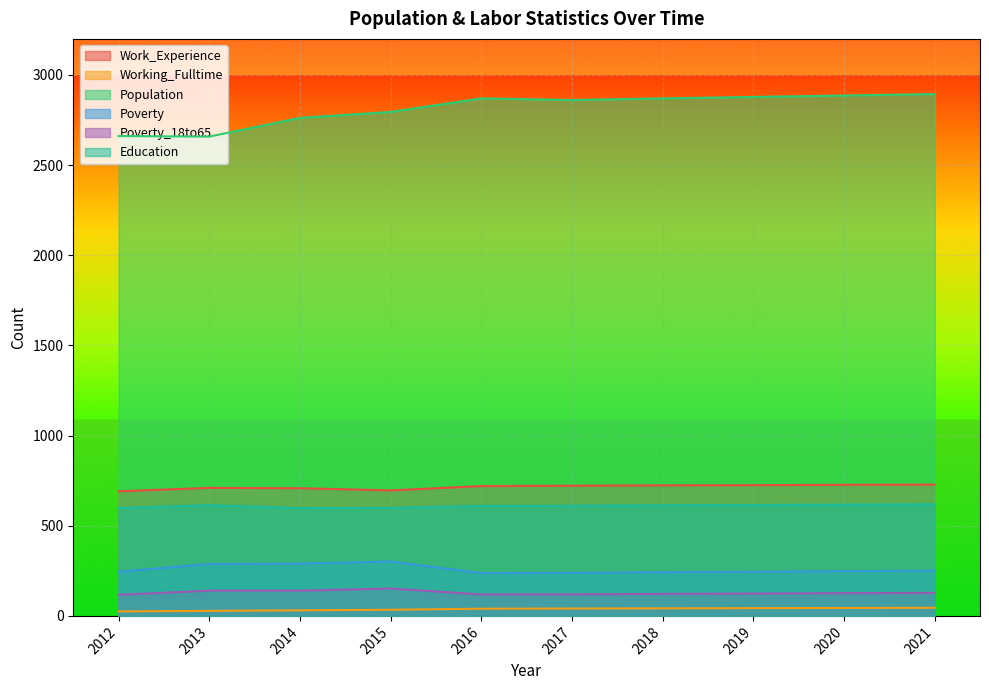

At which category does Work_Experience reach its first local peak?

2013